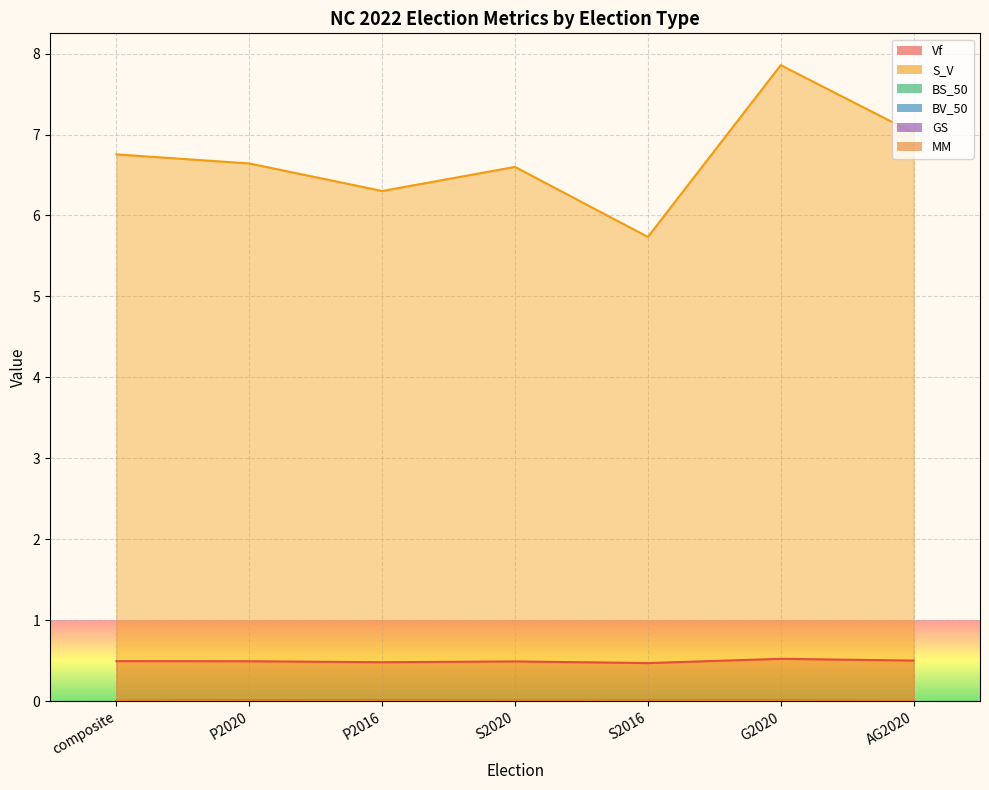

What is the difference between the highest and lowest values at AG2020?

7.0